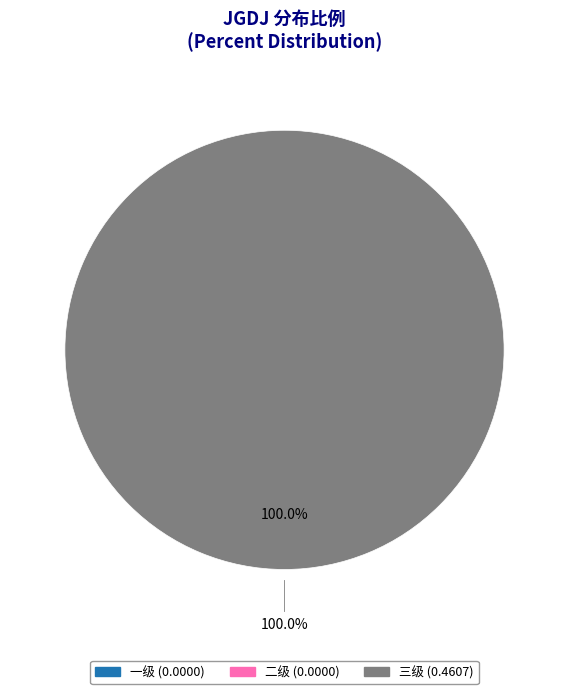

What is the largest slice in the pie chart?

三级